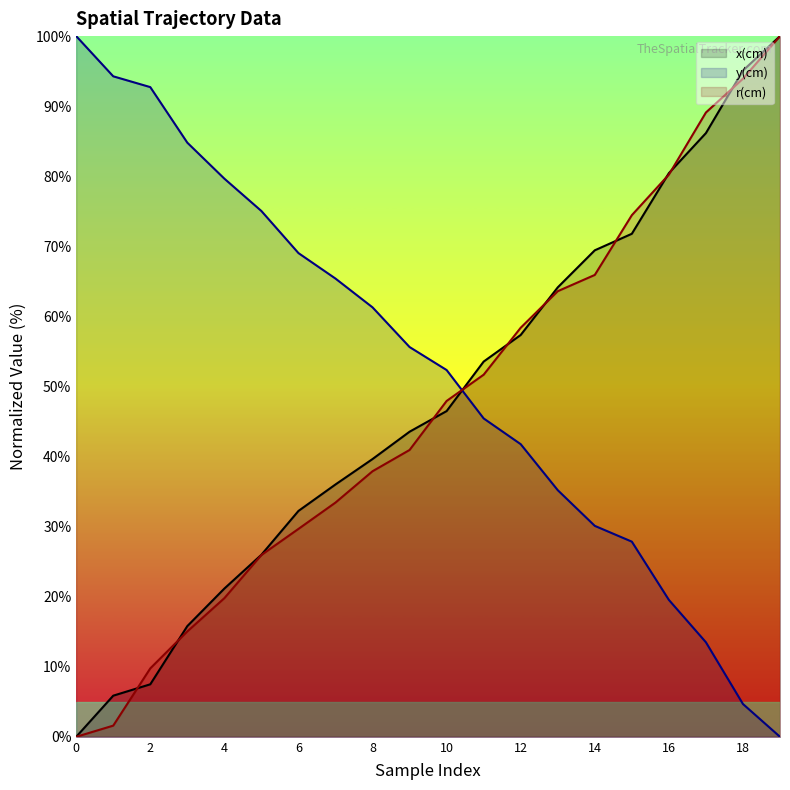

What is the spread (max minus min) of values at 15?

46.6